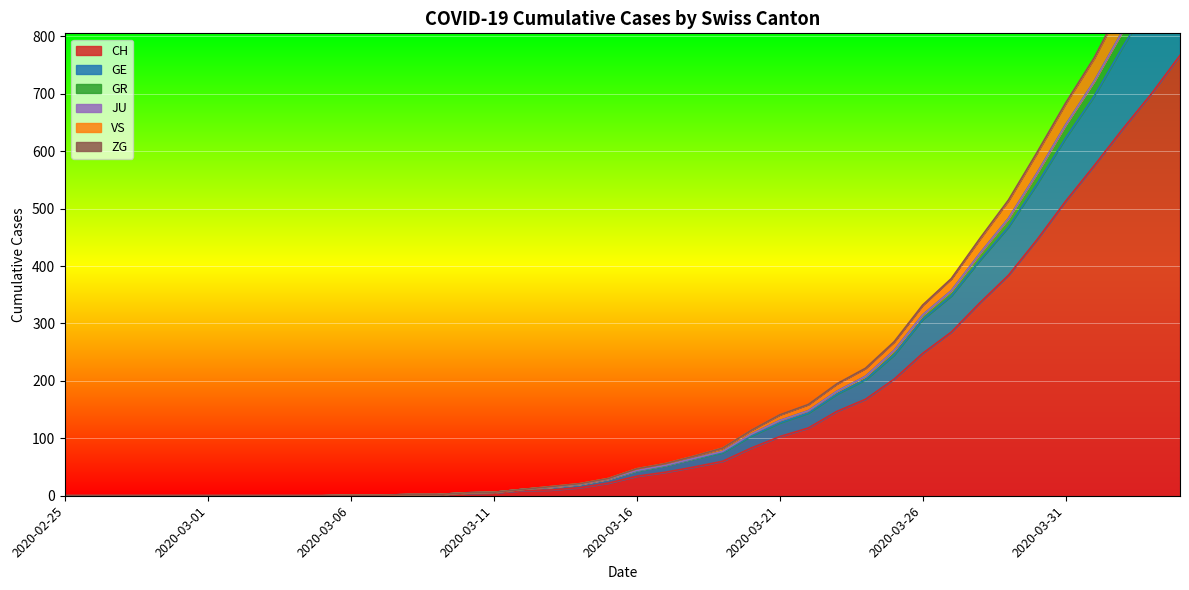

True or false: CH has a value of -489 at 2020-02-25.

False